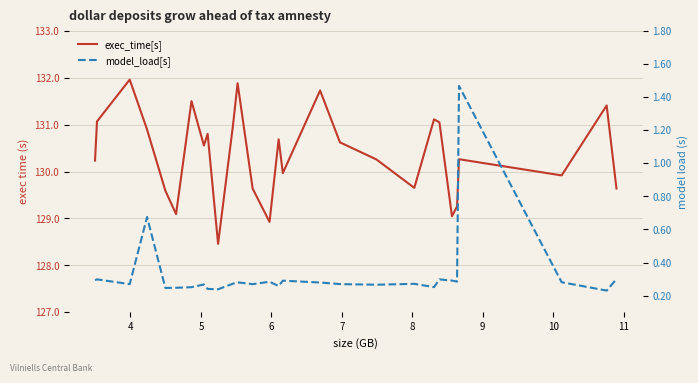

How many lines are shown in the chart?

2